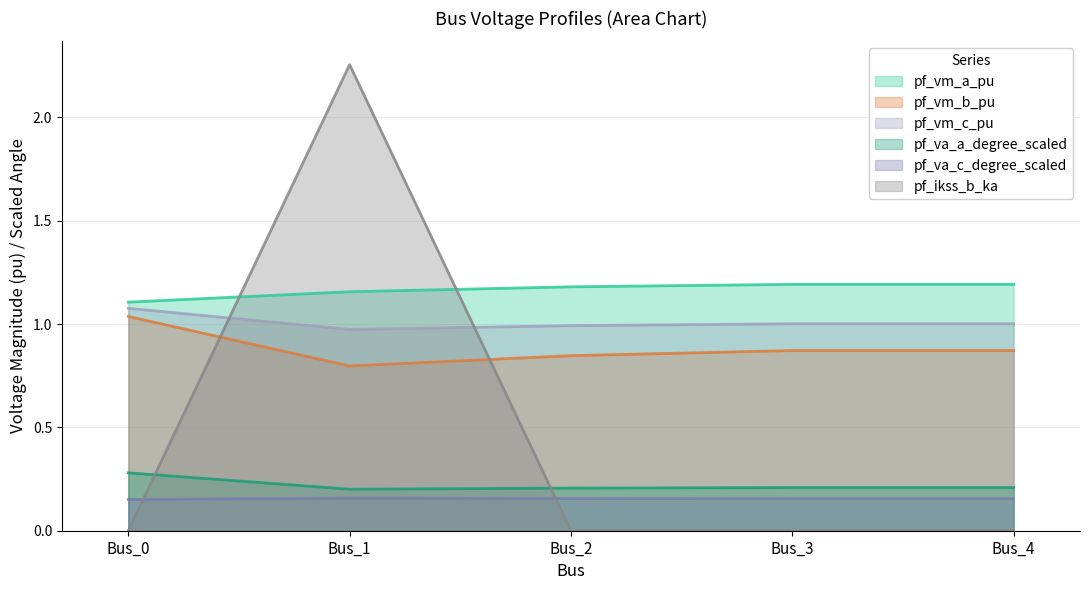

Is it true that pf_va_a_degree_scaled equals 0.1 at Bus_0?

False